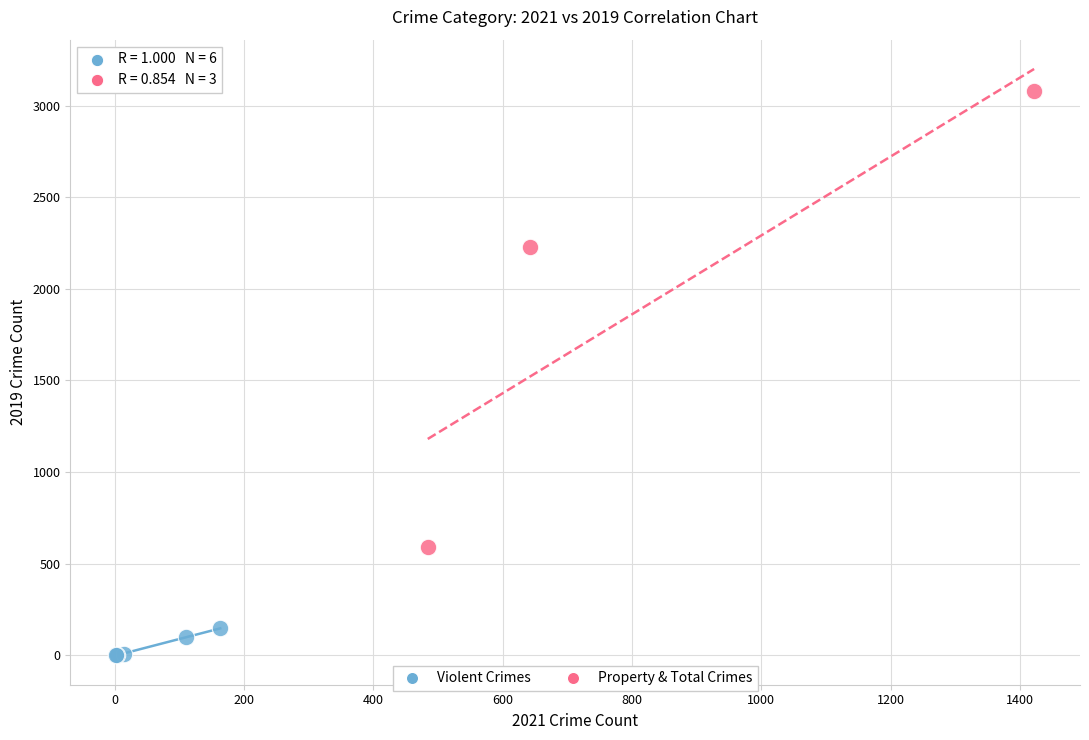

Which series has the widest spread of Y values?

Property & Total Crimes